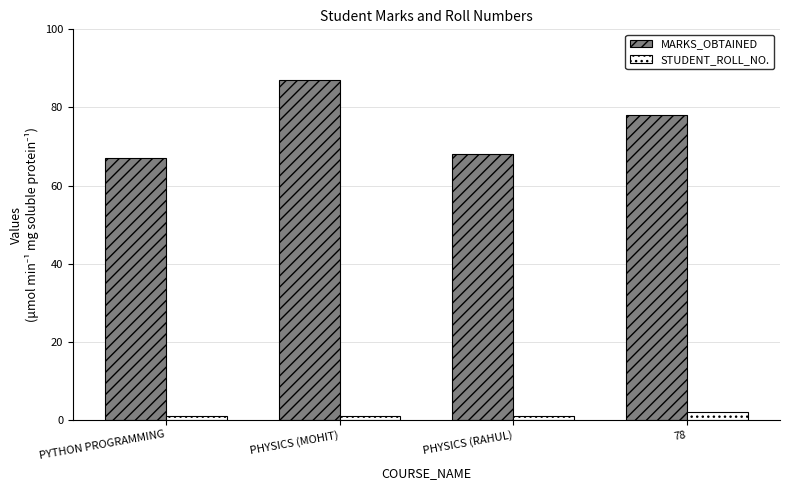

Between PHYSICS (RAHUL) and 78, which series saw the biggest shift?

MARKS_OBTAINED